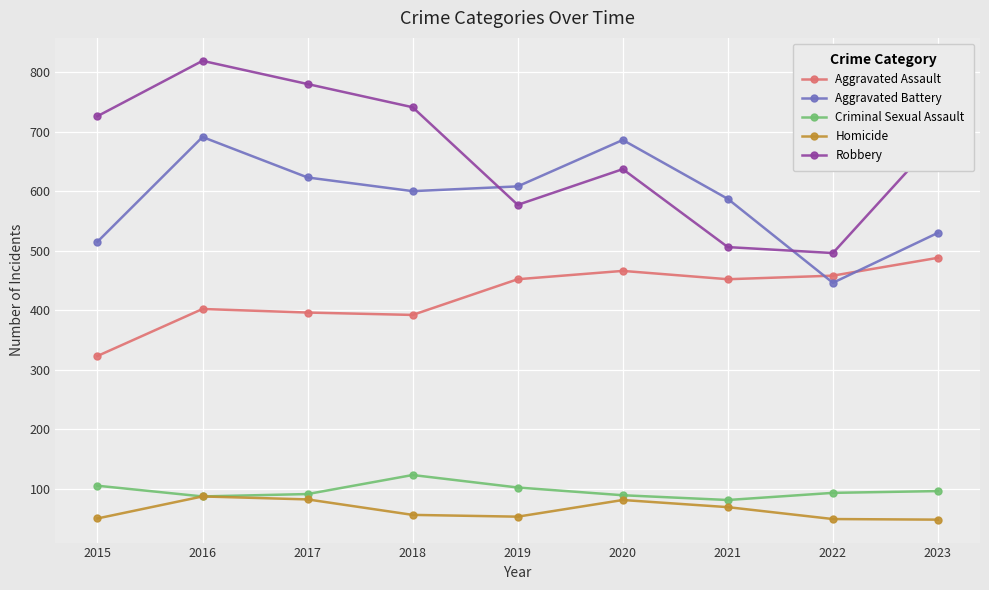

At how many categories does at least one series exceed 464?

9